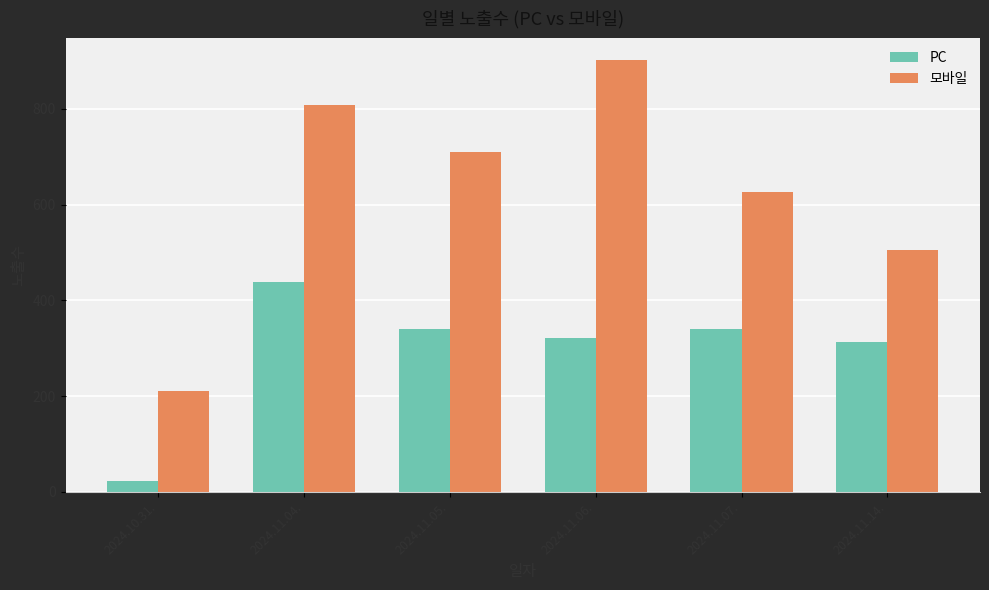

What is the spread (max minus min) of values at 2024.11.06.?

581